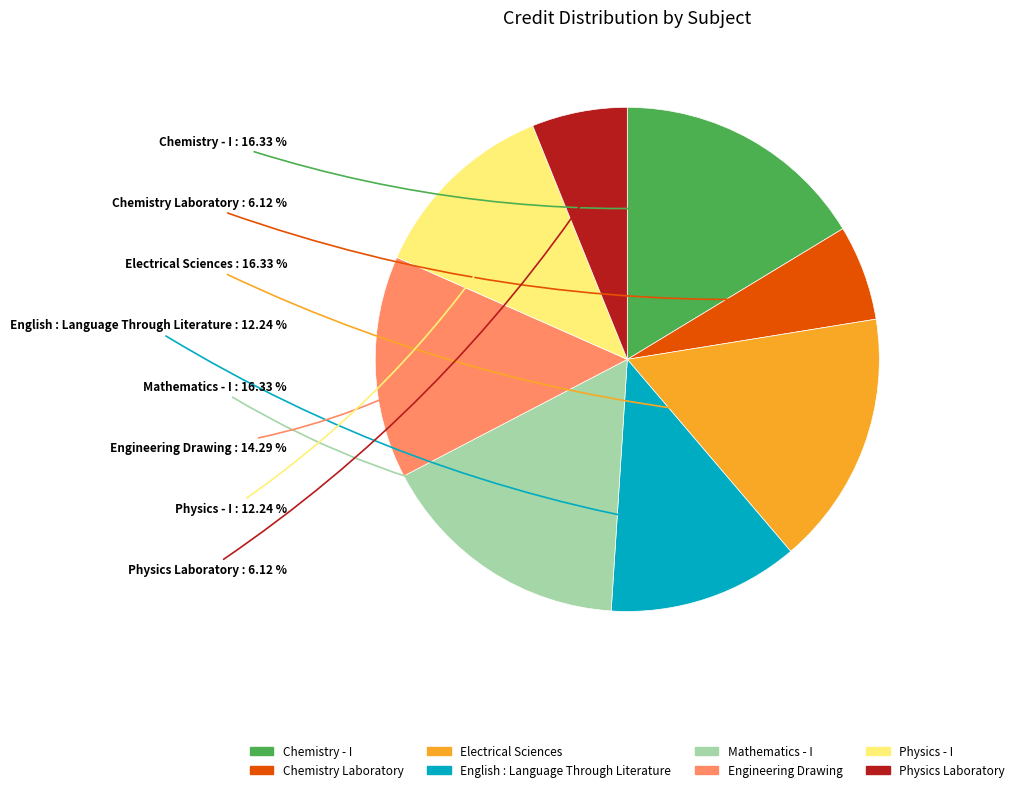

Between Electrical Sciences and Chemistry Laboratory, which is larger?

Electrical Sciences